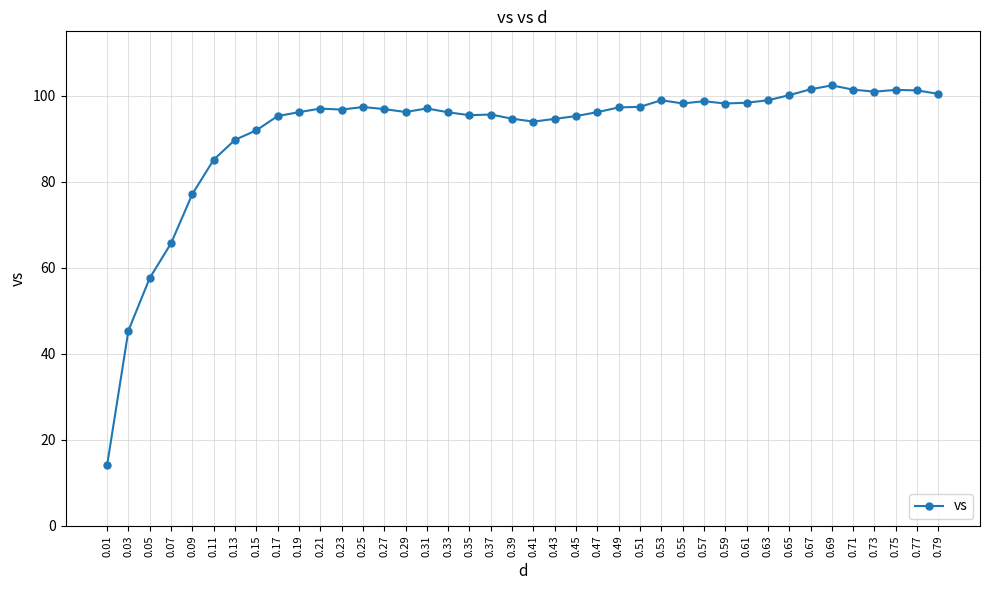

What is the minimum value shown in the chart?

14.1